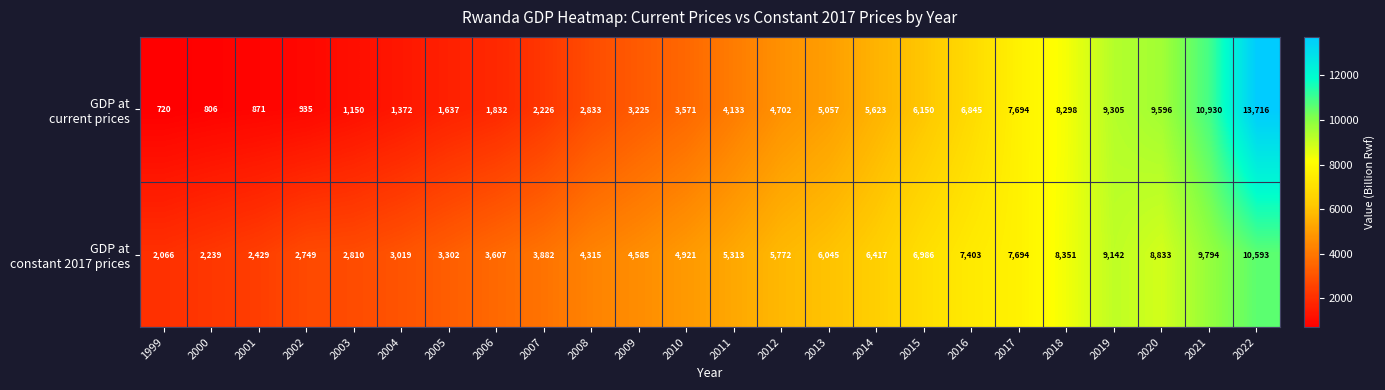

How many distinct data groups are displayed?

2